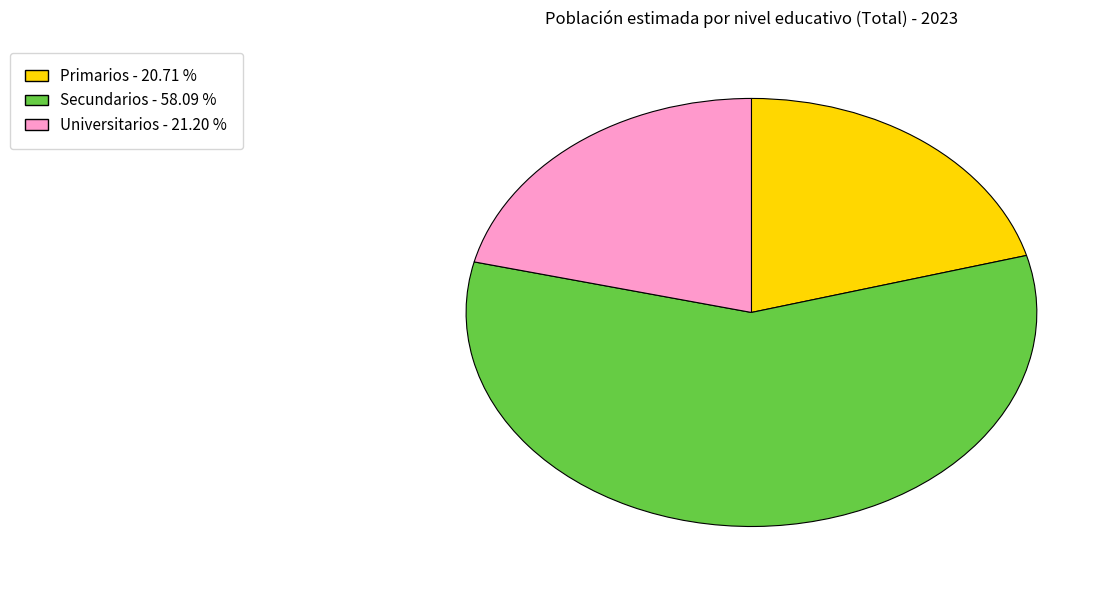

What is the ratio of the value at Secundarios to the value at Primarios?

2.8